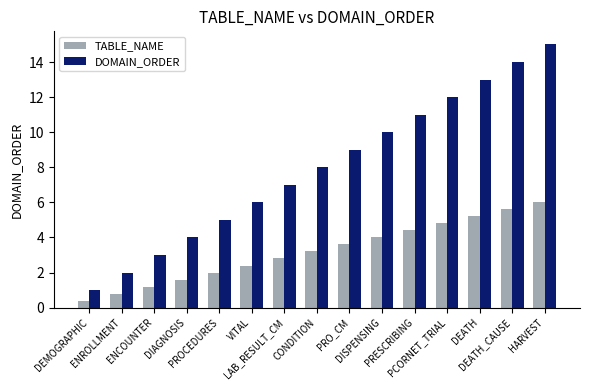

List the series in order of their overall mean, lowest first.

TABLE_NAME, DOMAIN_ORDER